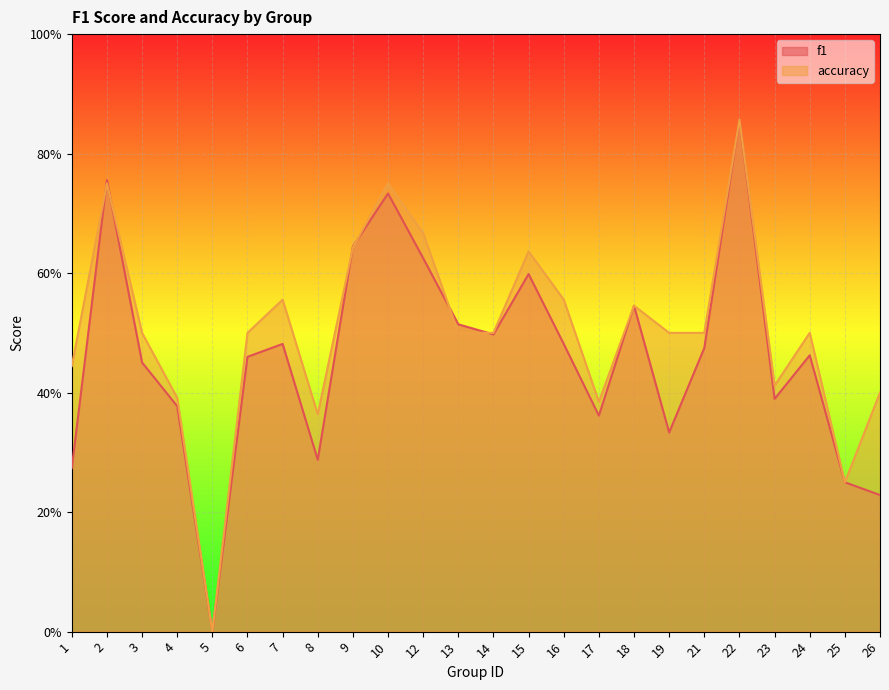

Count the accuracy values in the range 0 to 1.

24